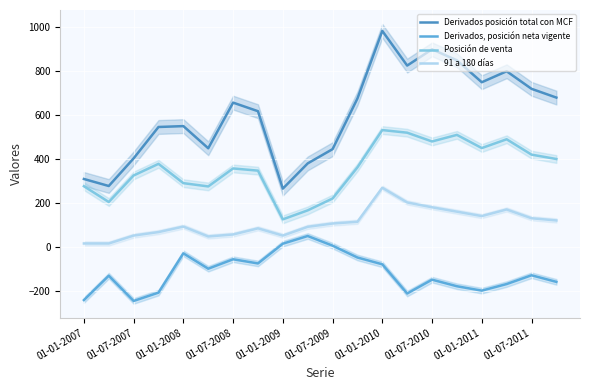

True or false: Derivados posición total con MCF has a value of 445 at 01-07-2009.

True